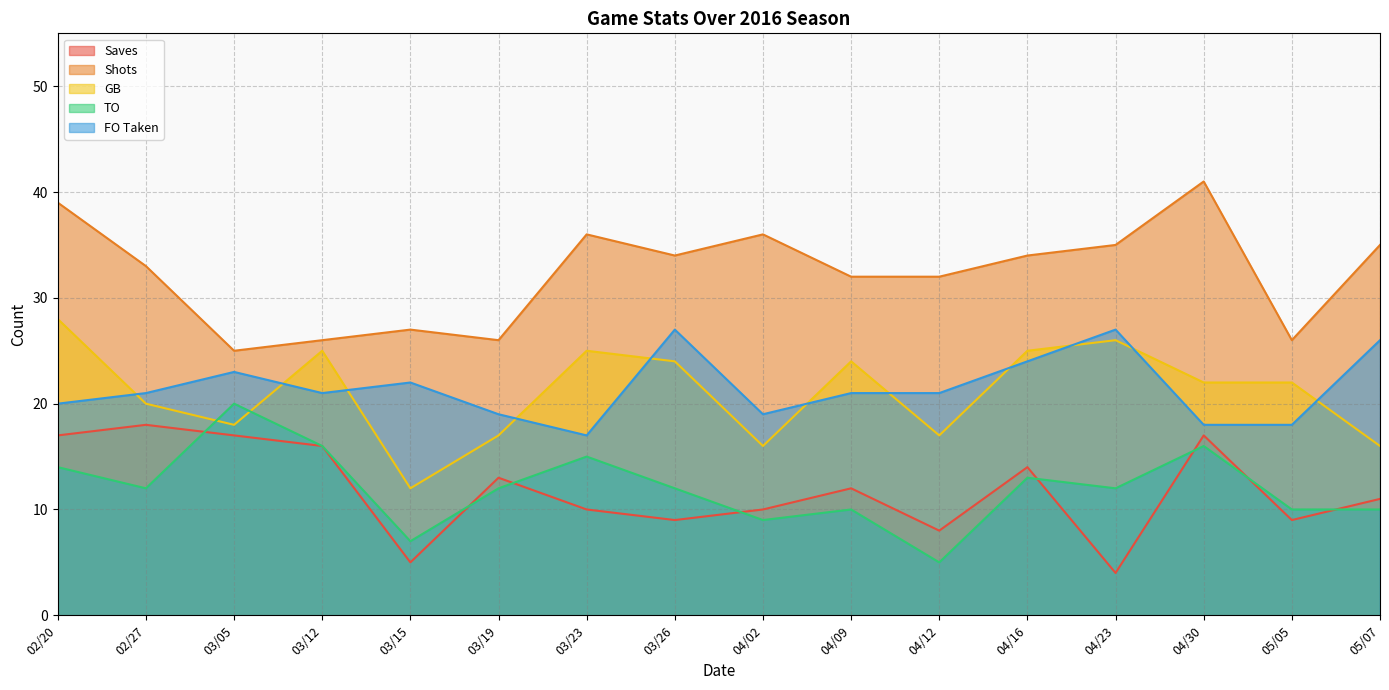

Reading left to right, extract all data points from this chart.

Saves: 02/20=17	02/27=18	03/05=17	03/12=16	03/15=5	03/19=13	03/23=10	03/26=9	04/02=10	04/09=12	04/12=8	04/16=14	04/23=4	04/30=17	05/05=9	05/07=11
Shots: 02/20=39	02/27=33	03/05=25	03/12=26	03/15=27	03/19=26	03/23=36	03/26=34	04/02=36	04/09=32	04/12=32	04/16=34	04/23=35	04/30=41	05/05=26	05/07=35
GB: 02/20=28	02/27=20	03/05=18	03/12=25	03/15=12	03/19=17	03/23=25	03/26=24	04/02=16	04/09=24	04/12=17	04/16=25	04/23=26	04/30=22	05/05=22	05/07=16
TO: 02/20=14	02/27=12	03/05=20	03/12=16	03/15=7	03/19=12	03/23=15	03/26=12	04/02=9	04/09=10	04/12=5	04/16=13	04/23=12	04/30=16	05/05=10	05/07=10
FO Taken: 02/20=20	02/27=21	03/05=23	03/12=21	03/15=22	03/19=19	03/23=17	03/26=27	04/02=19	04/09=21	04/12=21	04/16=24	04/23=27	04/30=18	05/05=18	05/07=26